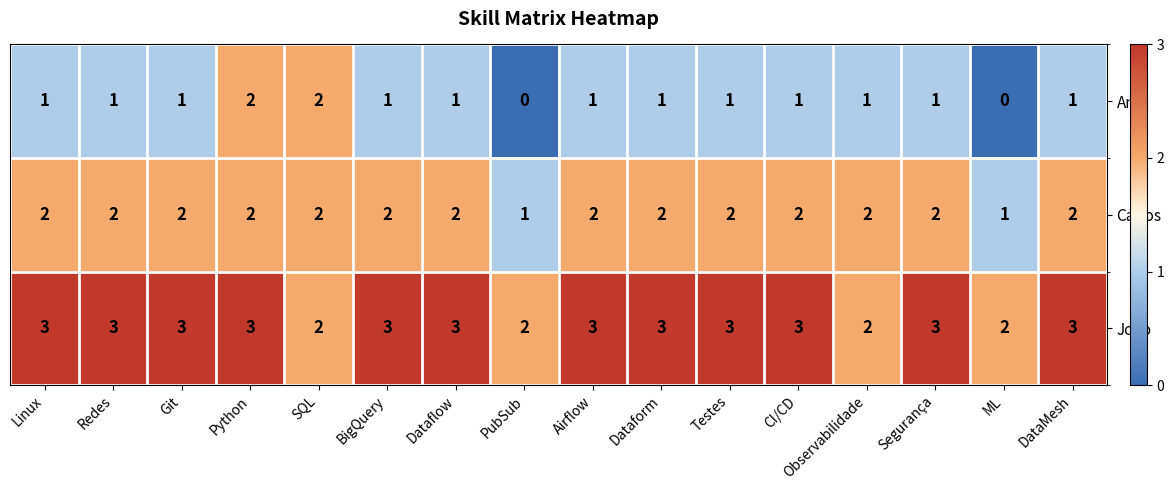

The value of João at CI/CD is 5. True or false?

False